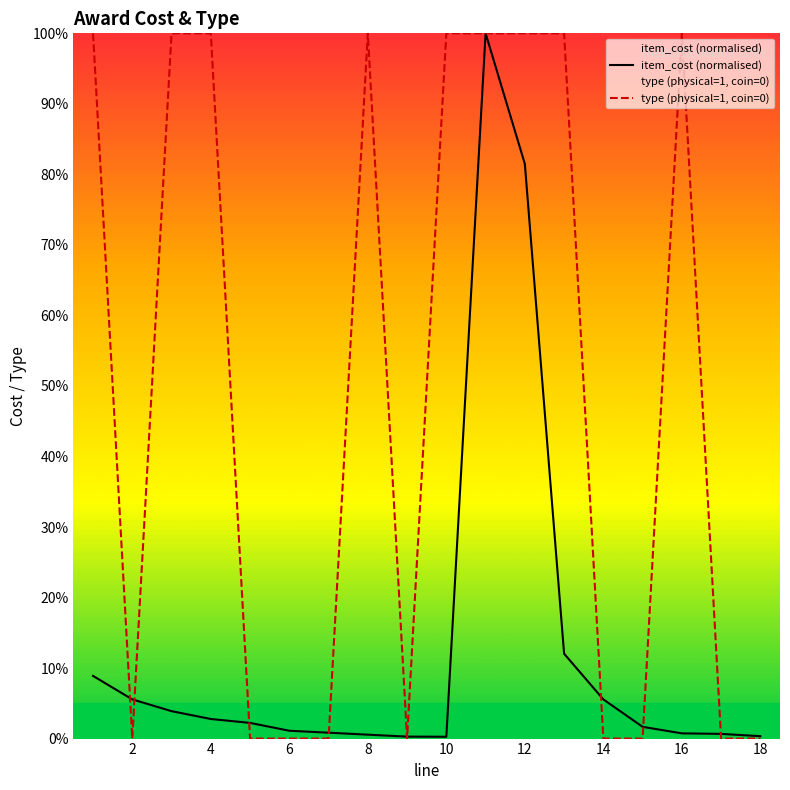

Which series has the widest spread of values?

type (physical=1, coin=0)